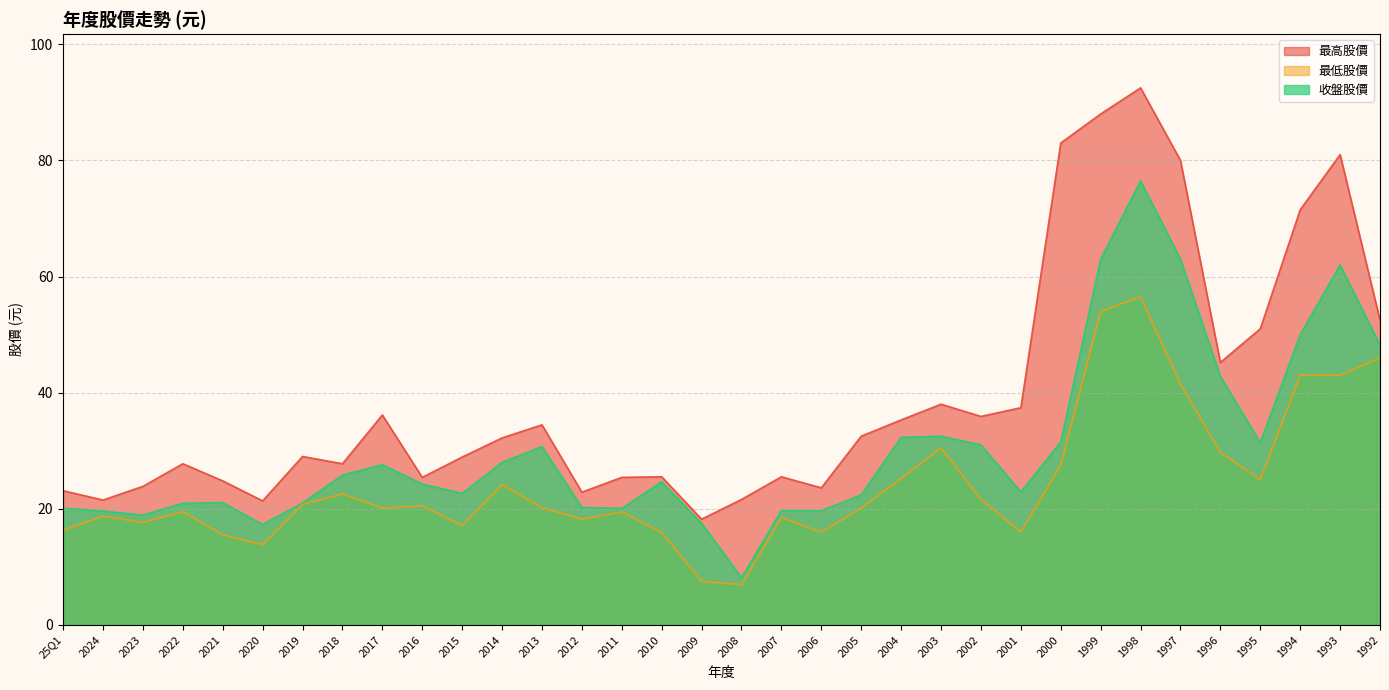

What is the difference between the maximum and minimum values in the 最高股價 series?

74.3